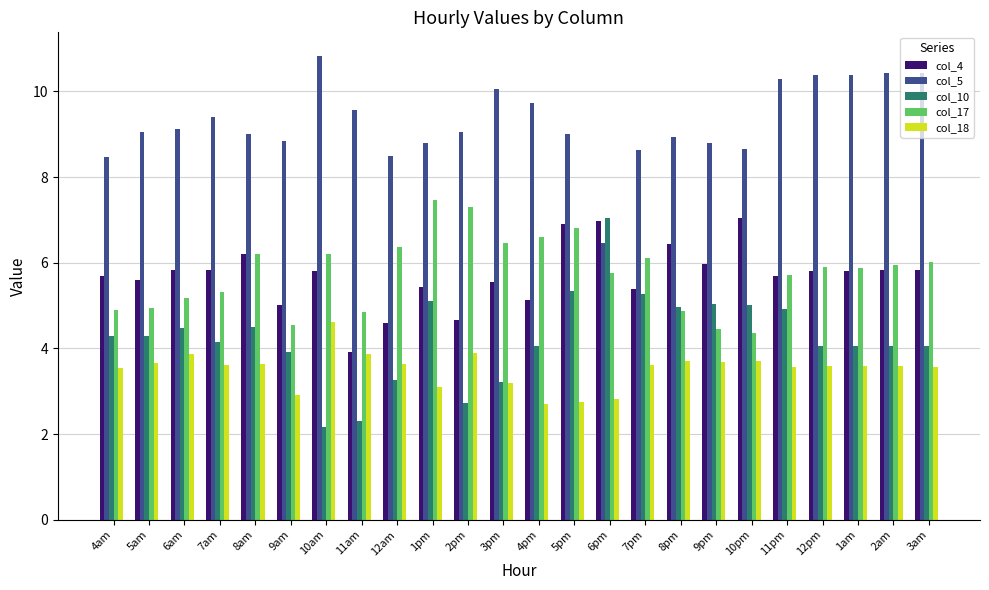

What is the greatest value displayed?

10.8